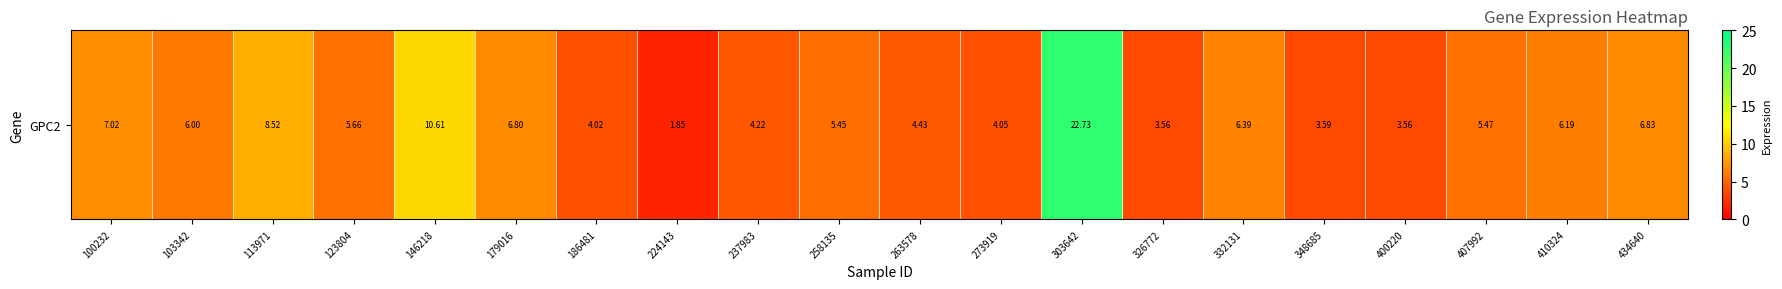

What is the difference between the second highest and minimum values?

8.8